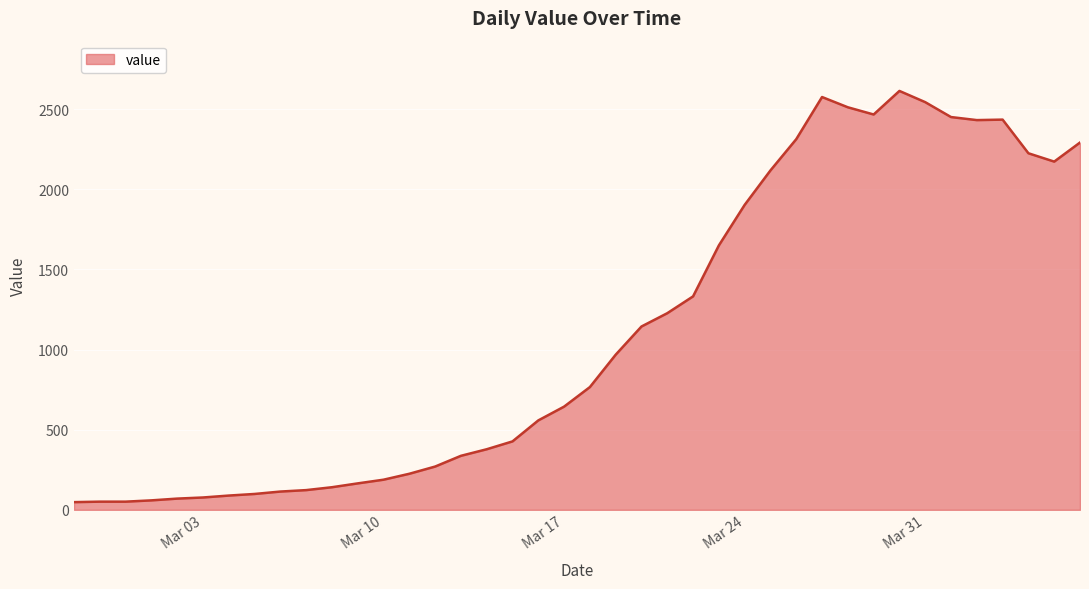

True or false: there are more than 1 points higher than both neighbors.

True